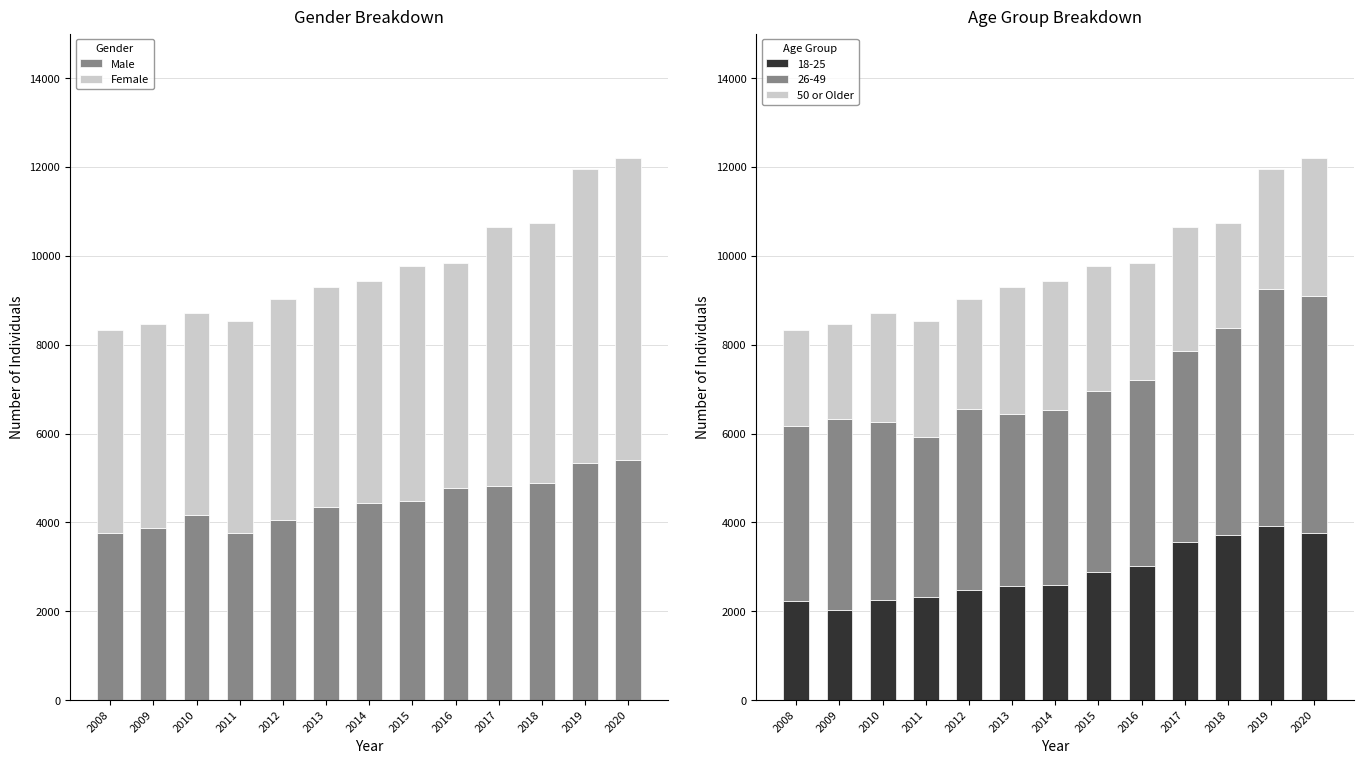

How many values in the Male series are below 4437?

6